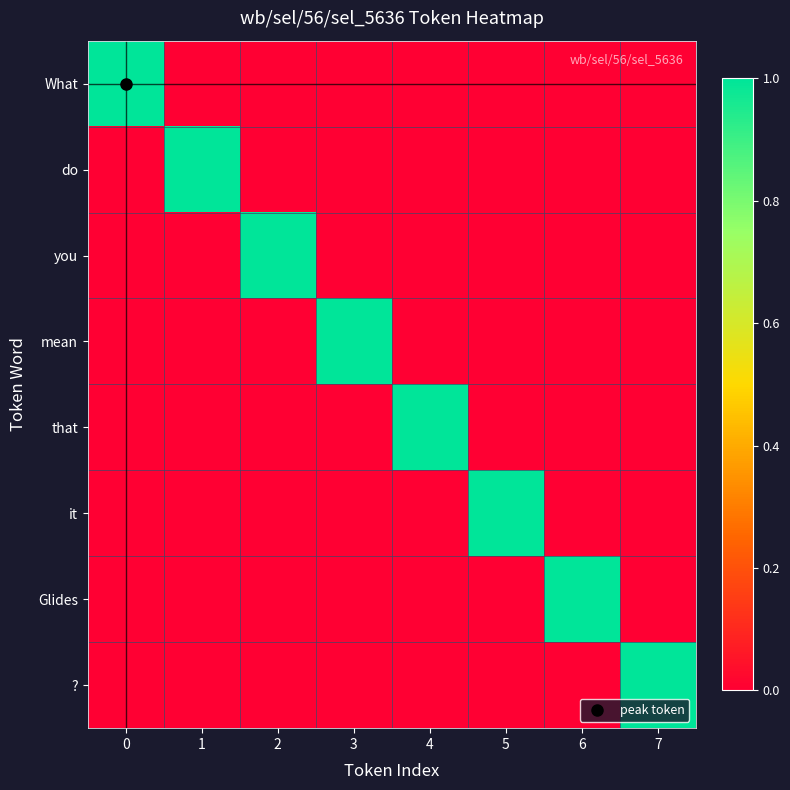

What is the difference between the highest and lowest values at 3?

1